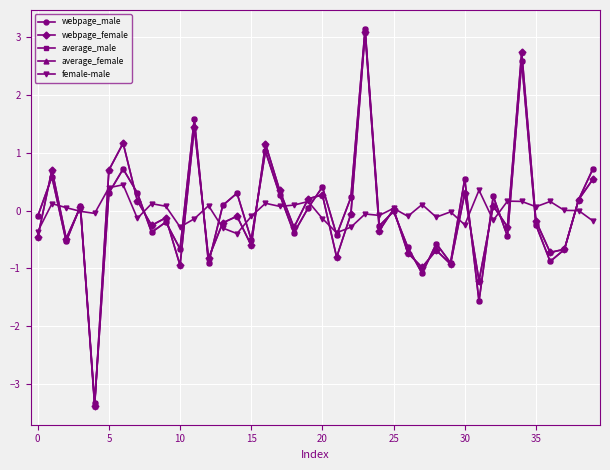

What is the greatest value displayed?

3.1